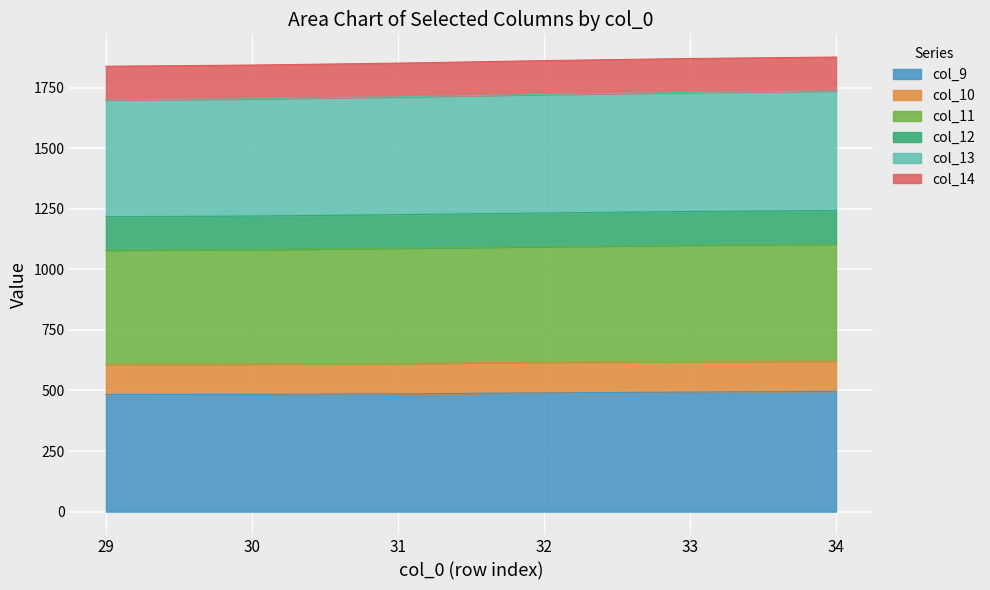

Which series has the widest spread of values?

col_13